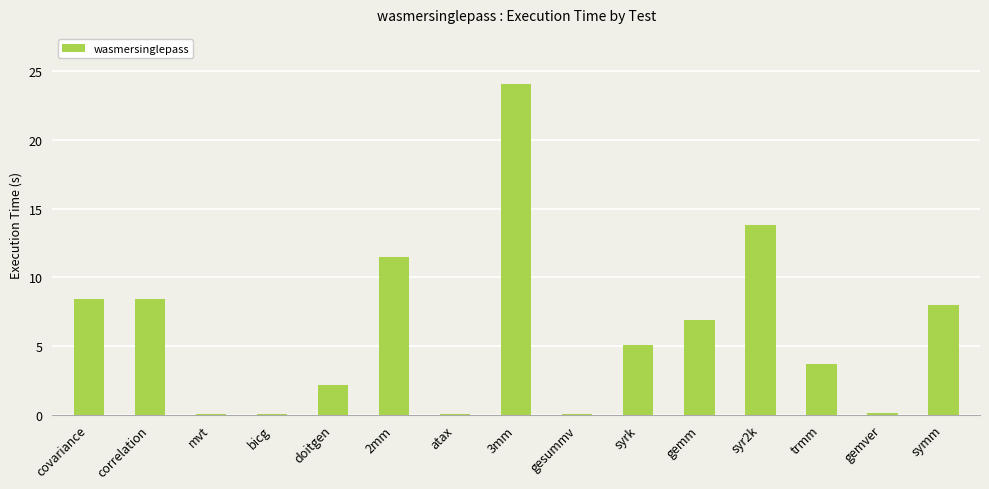

At which label is the value closest to 12?

2mm